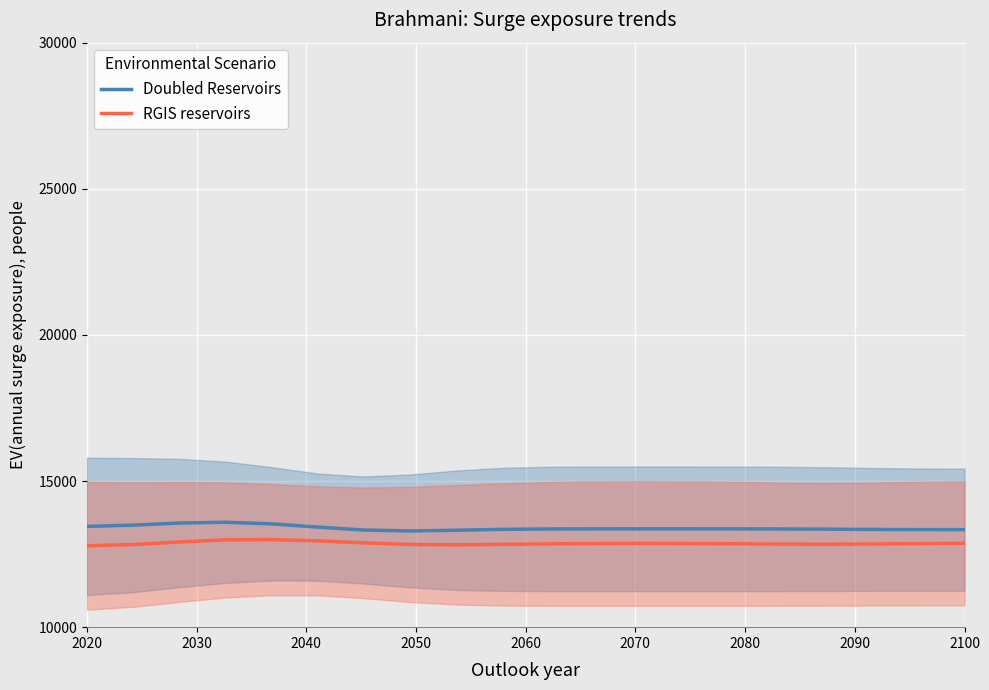

How many interior local valleys does the RGIS reservoirs series have?

2